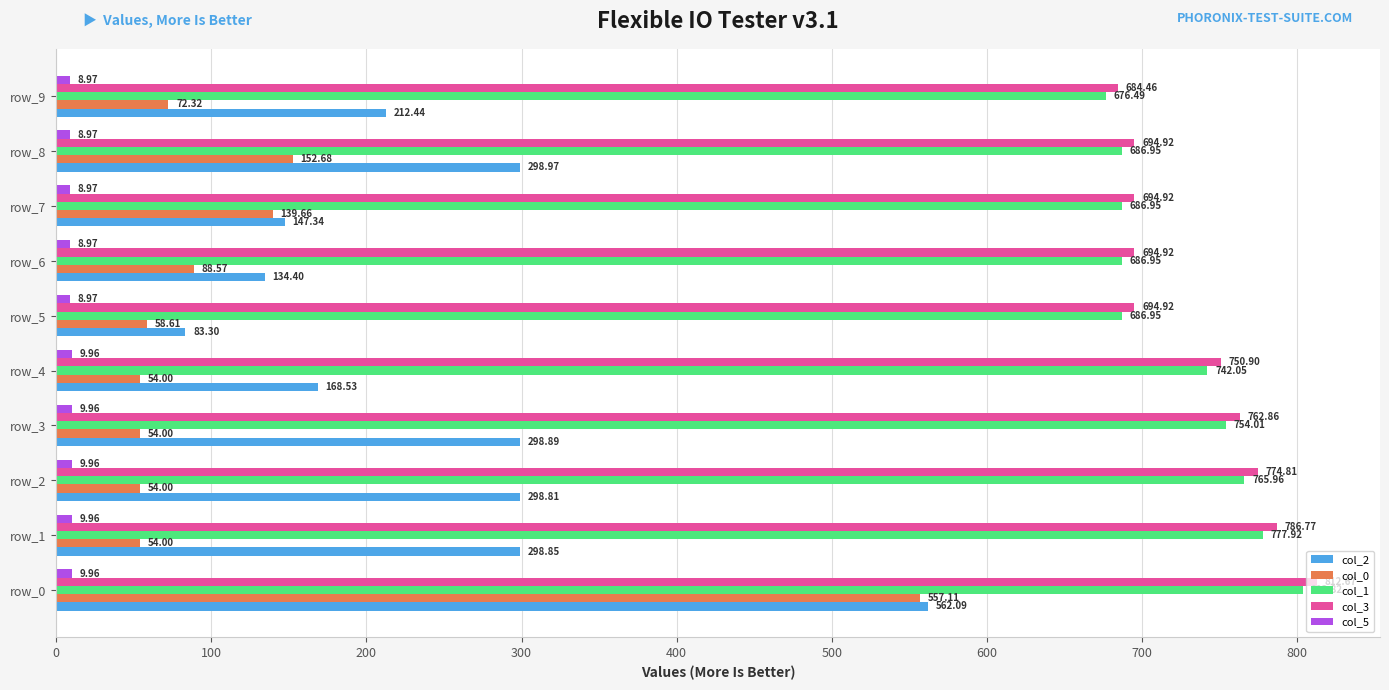

What is the average value of the col_1 series?

726.8